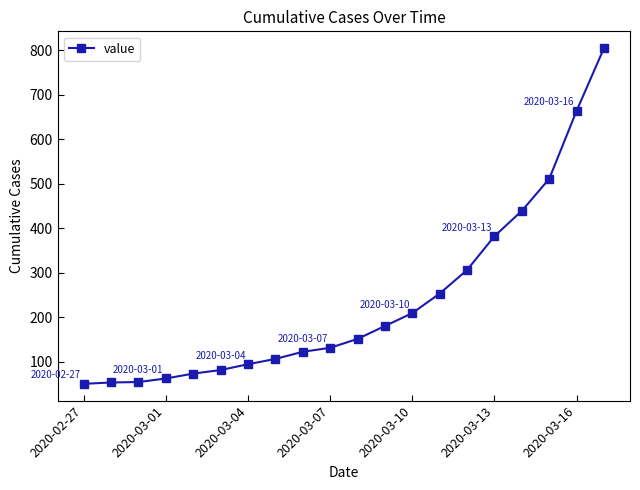

What is the value of the 6th point from the left?

81